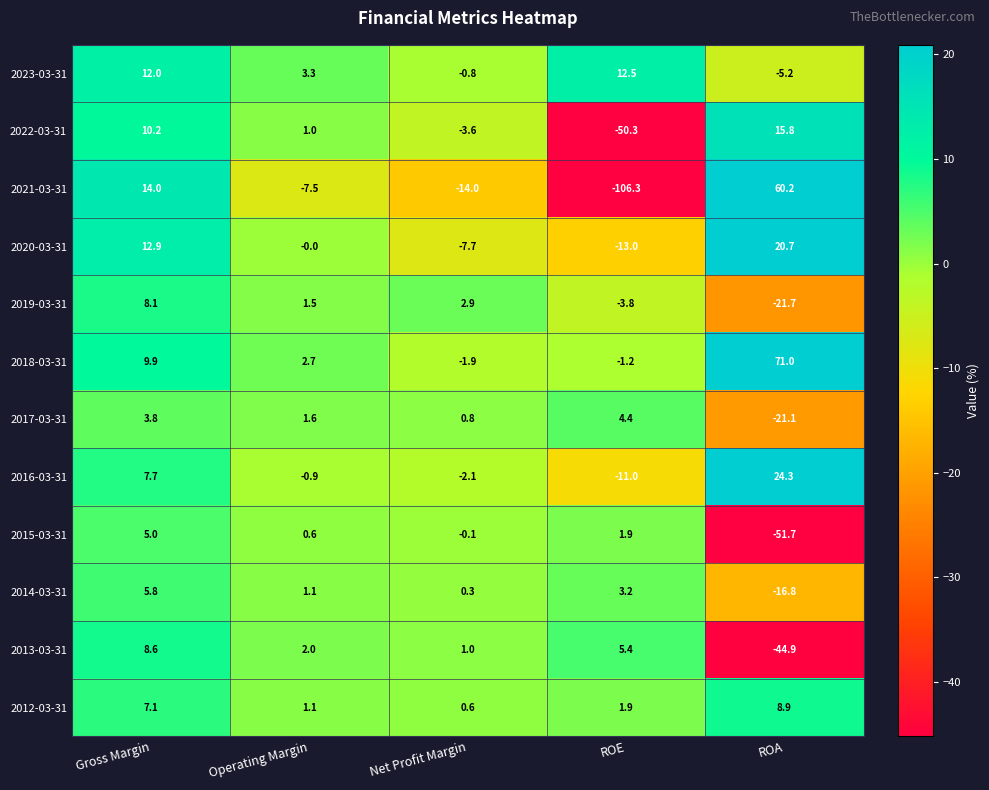

What is the total value across all series at Net Profit Margin?

-24.6